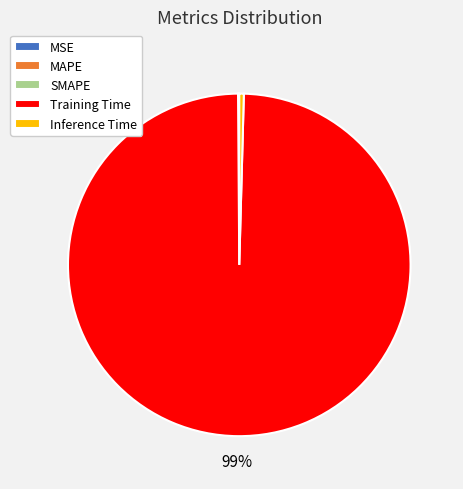

Is the sum of Training Time and Inference Time greater than half?

Yes